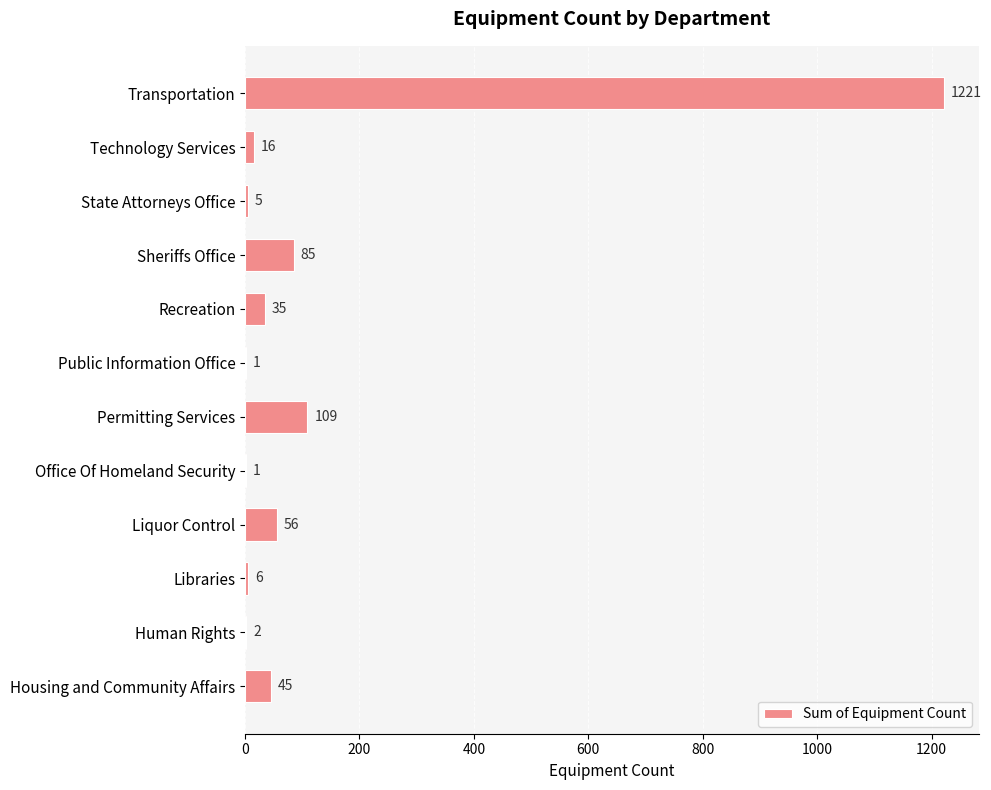

Reading top to bottom, transcribe all the data shown in this chart.

Transportation=1221	Technology Services=16	State Attorneys Office=5	Sheriffs Office=85	Recreation=35	Public Information Office=1	Permitting Services=109	Office Of Homeland Security=1	Liquor Control=56	Libraries=6	Human Rights=2	Housing and Community Affairs=45